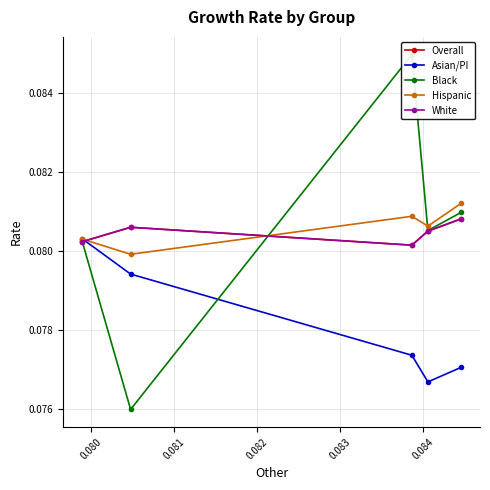

Reading right to left, transcribe all the data shown in this chart.

Overall: 0.1	0.1	0.1	0.1	0.1
Asian/PI: 0.1	0.1	0.1	0.1	0.1
Black: 0.1	0.1	0.1	0.1	0.1
Hispanic: 0.1	0.1	0.1	0.1	0.1
White: 0.1	0.1	0.1	0.1	0.1